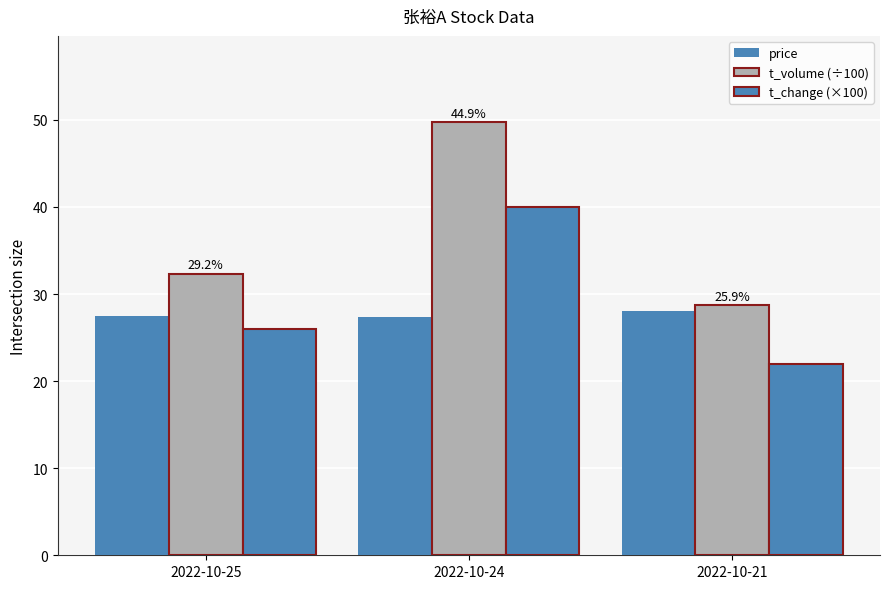

Which category has the lowest value in the price series?

2022-10-24